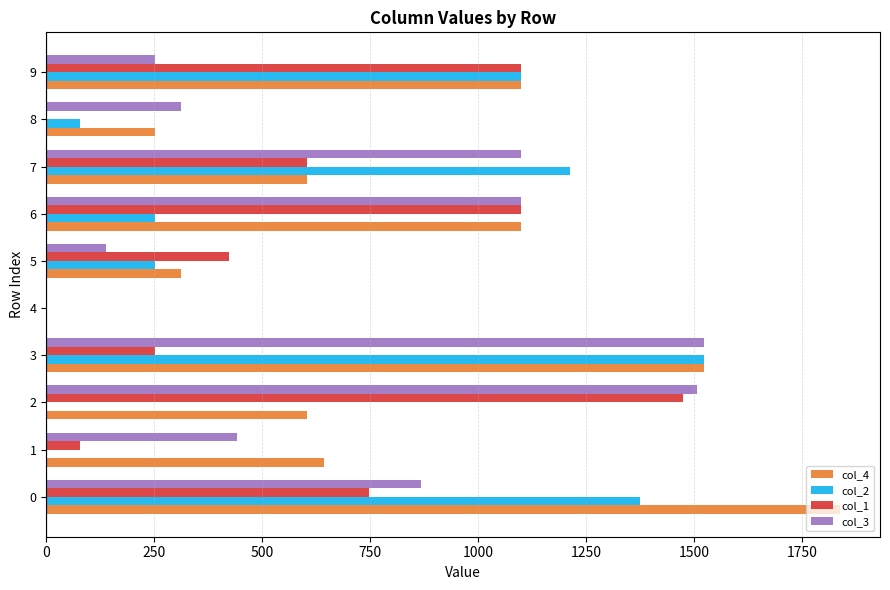

Is the value of col_2 at 6 greater than the value of col_1 at 0?

No